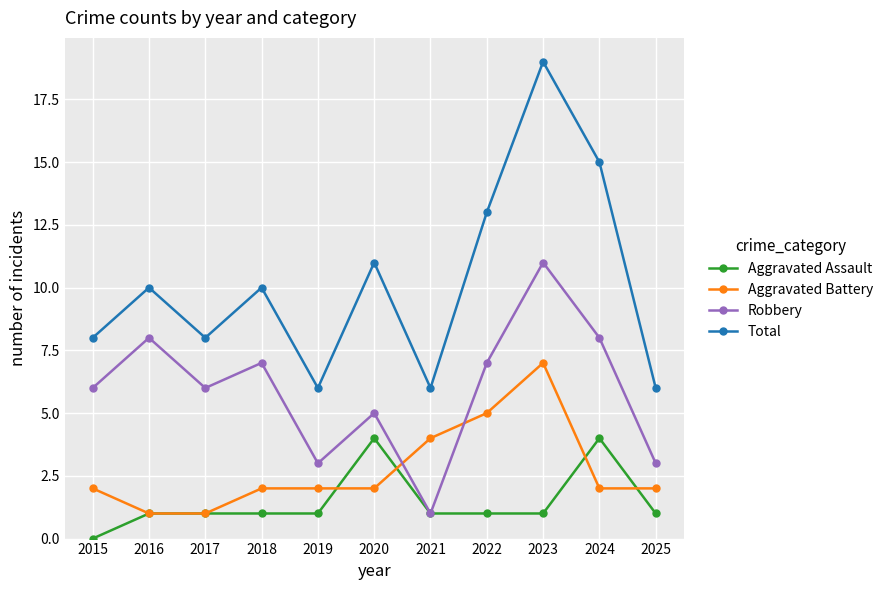

What is the difference between the Aggravated Assault values at 2018 and 2020?

3